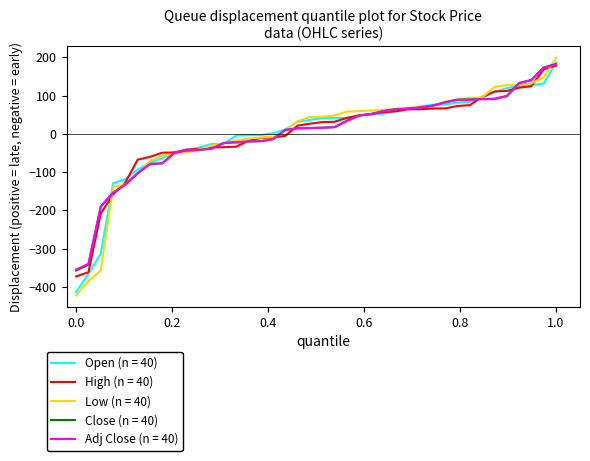

What is the minimum value shown in the chart?

-421.7